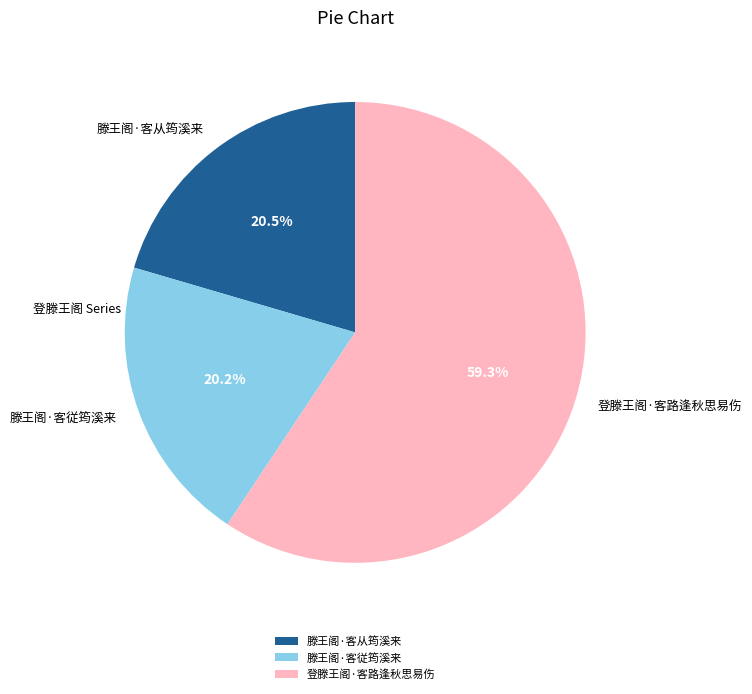

How many slices are in this pie chart?

3